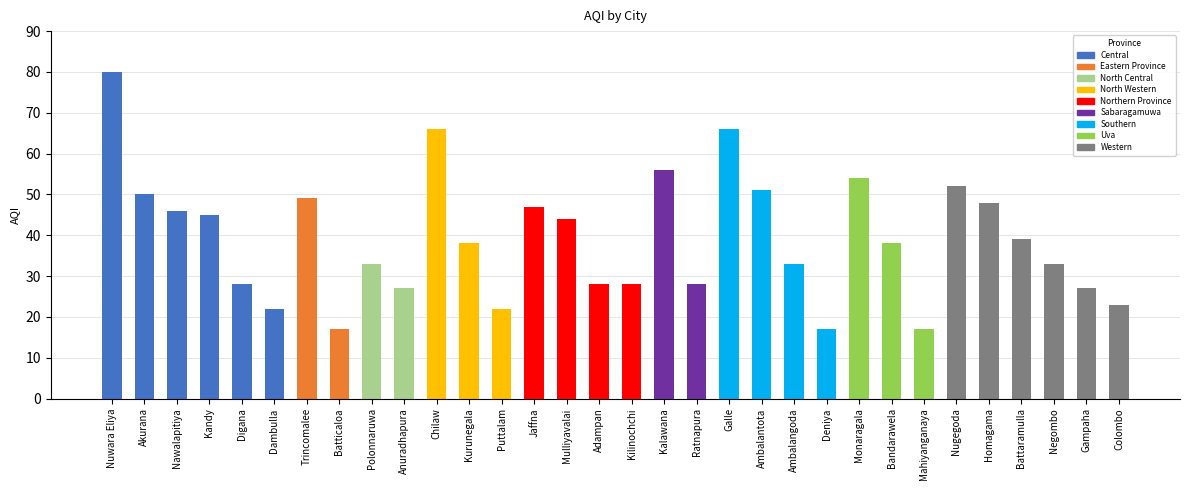

What position from the right is Anuradhapura?

23